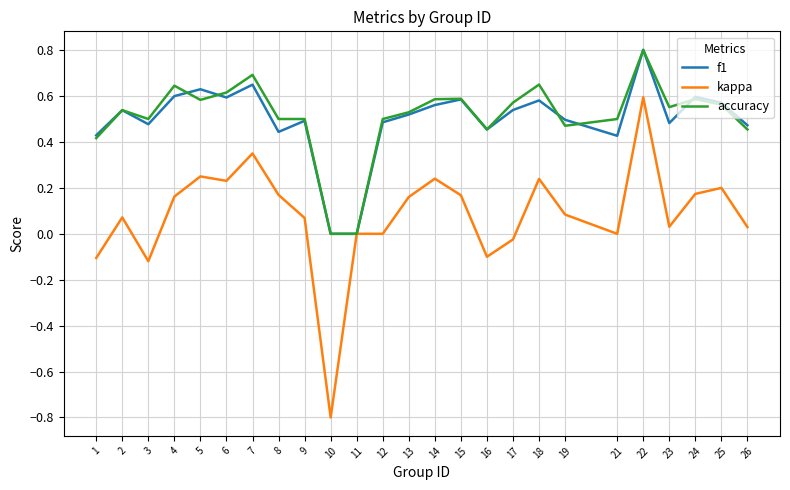

The value of f1 at 8 is 0.8. True or false?

False